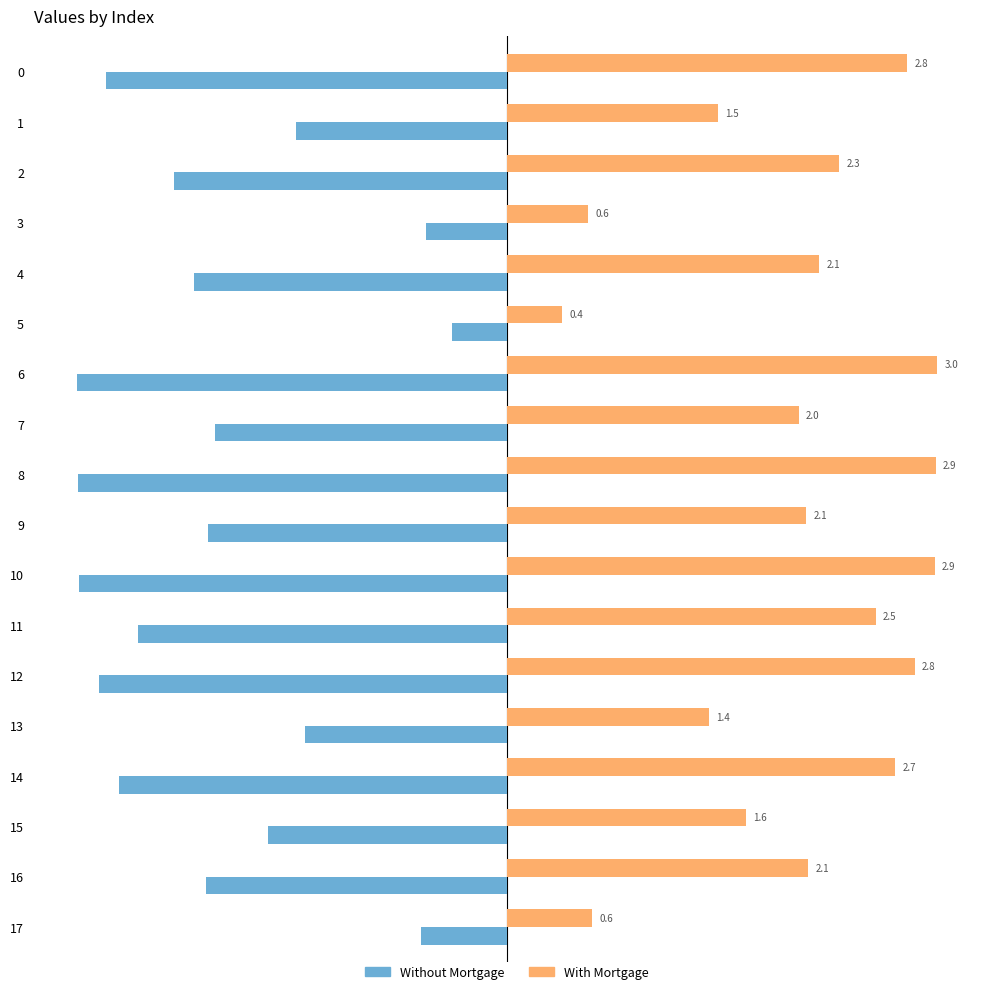

How many values in the With Mortgage series are below 2?

6